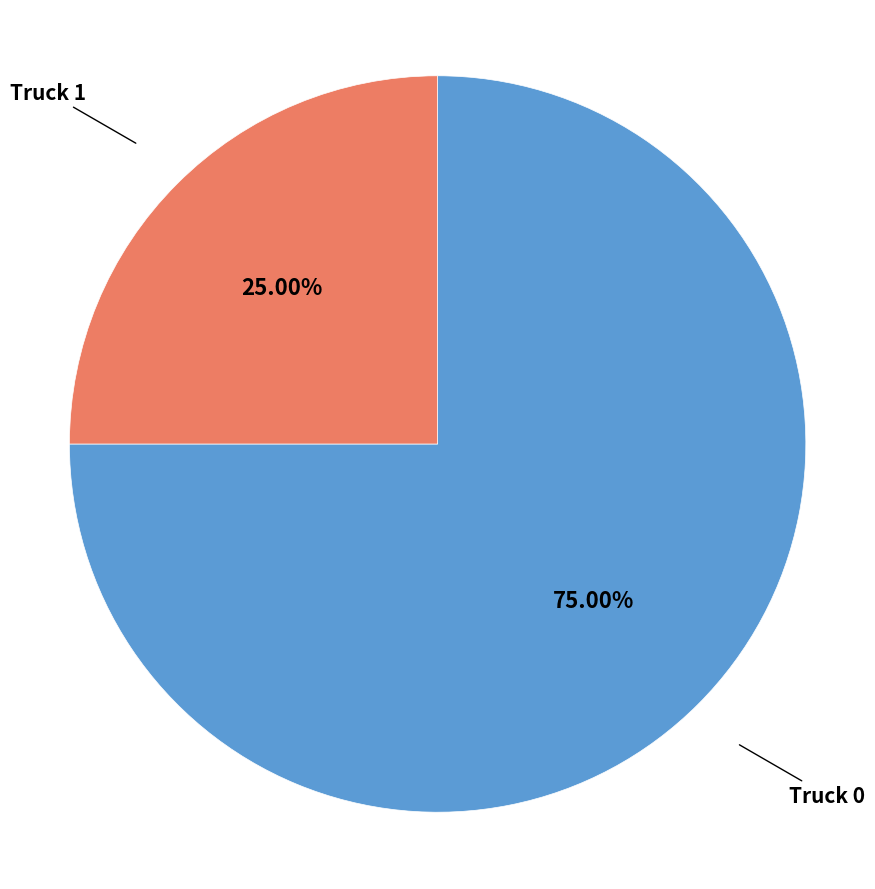

Does any single category account for the majority?

Yes